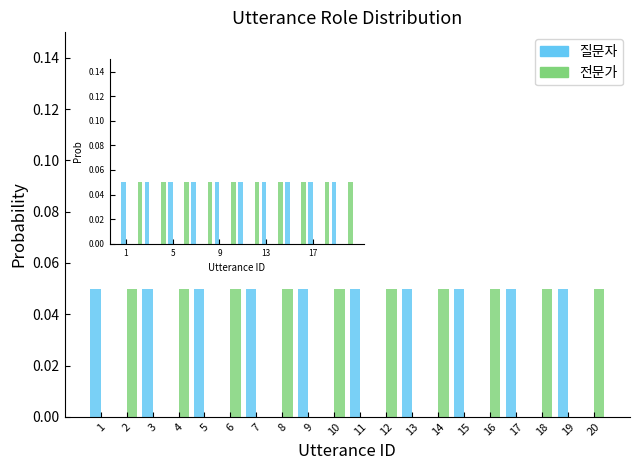

What is the value of the 전문가 bar at the 16th from the left?

0.1